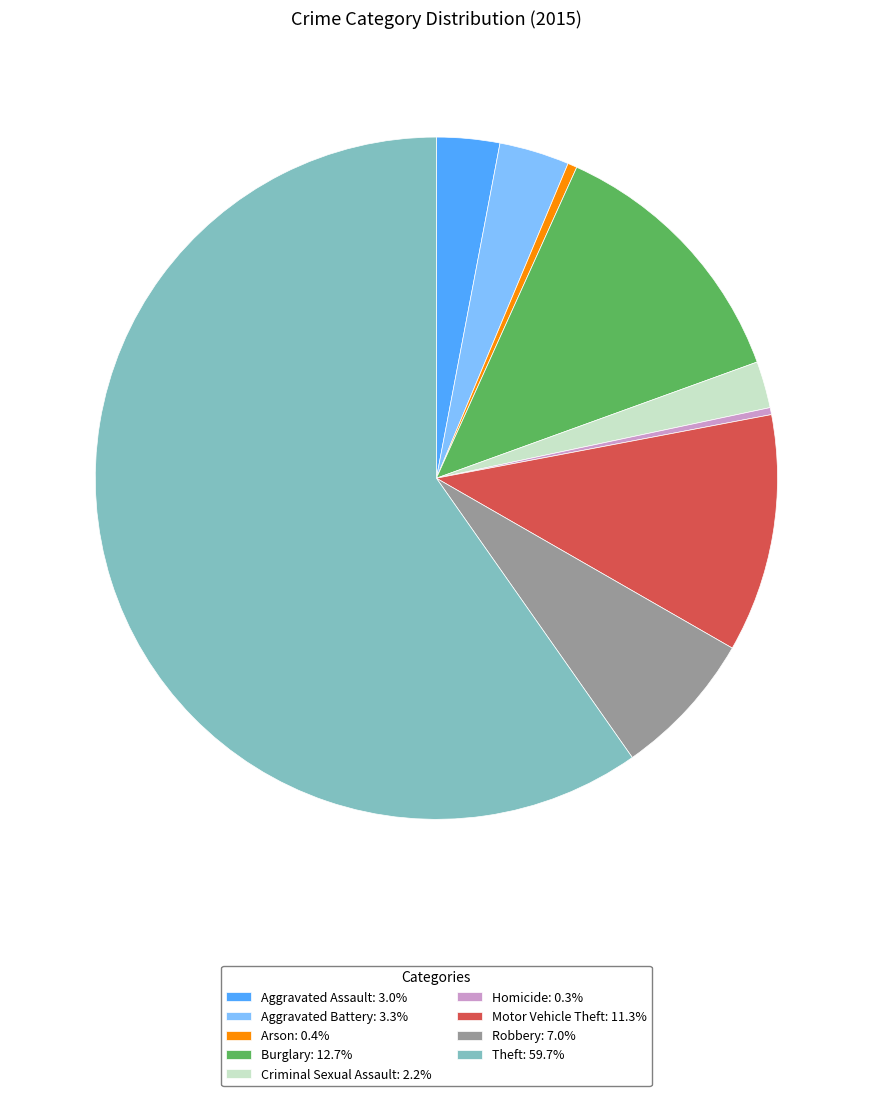

Is it true that Robbery is 20% of the pie?

False